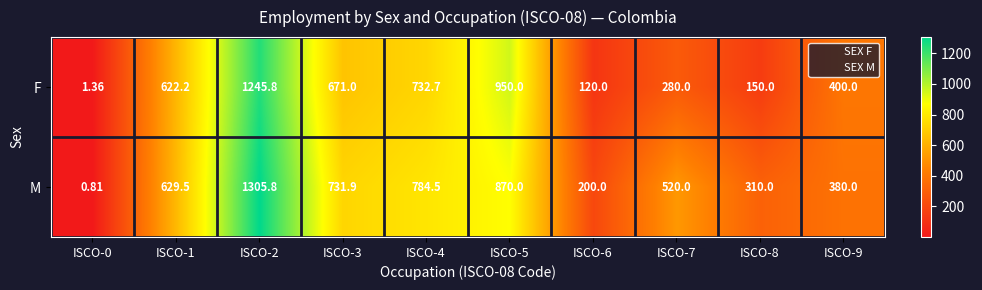

How many values in the M series exceed 629?

5